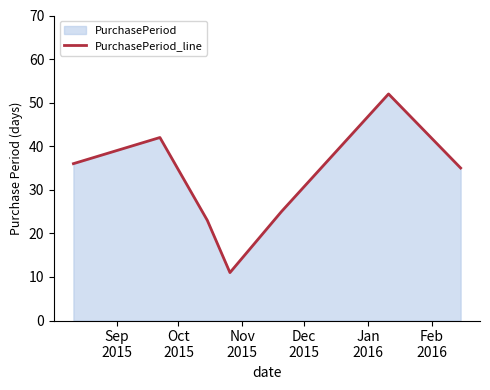

True or false: there are more than 0 points higher than both neighbors.

True